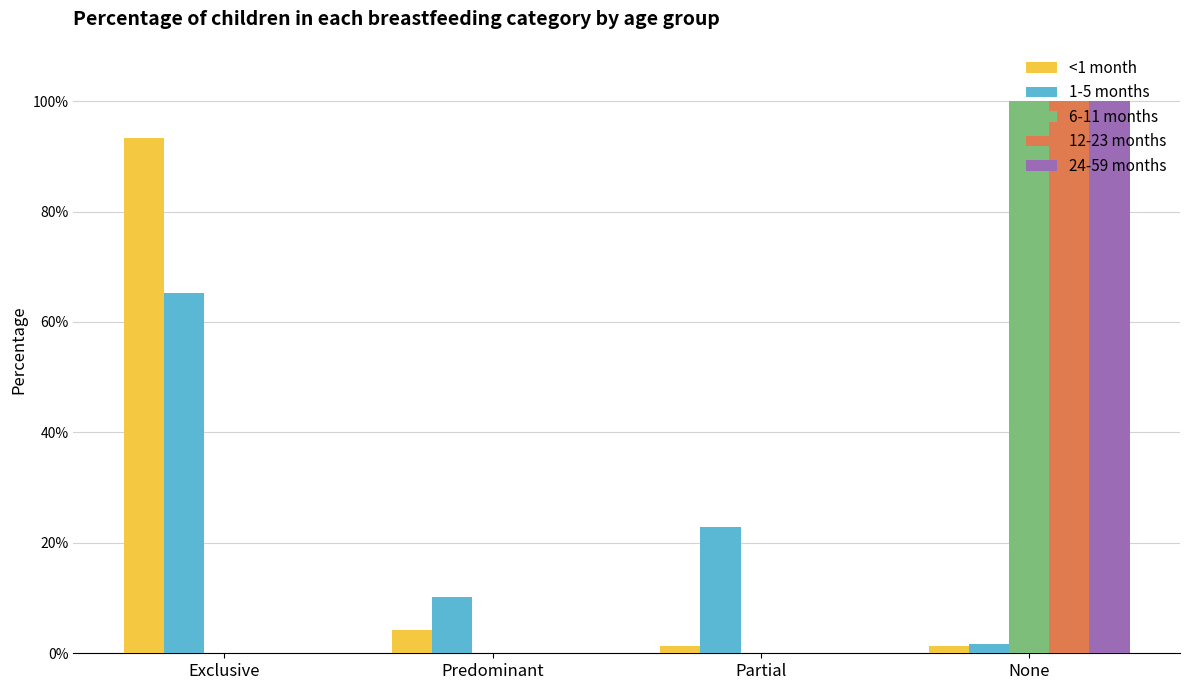

The 24-59 months series shows 1.0 at None. True or false?

True